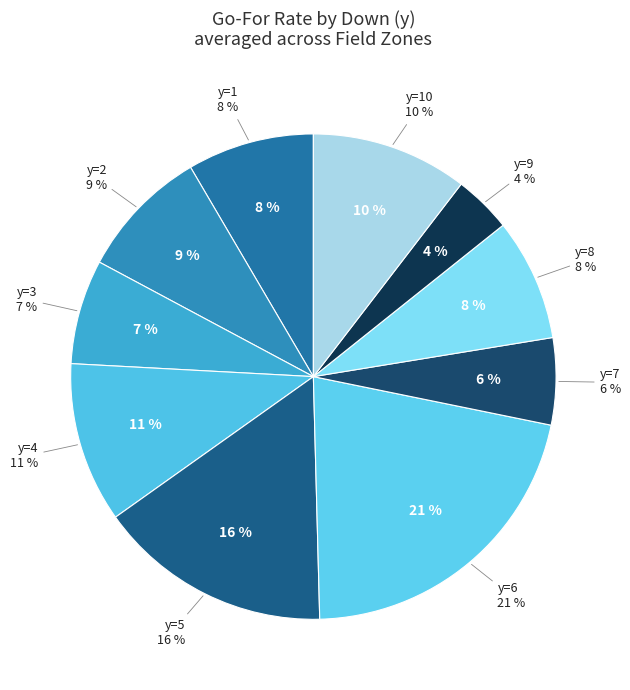

How many slices are in this pie chart?

10